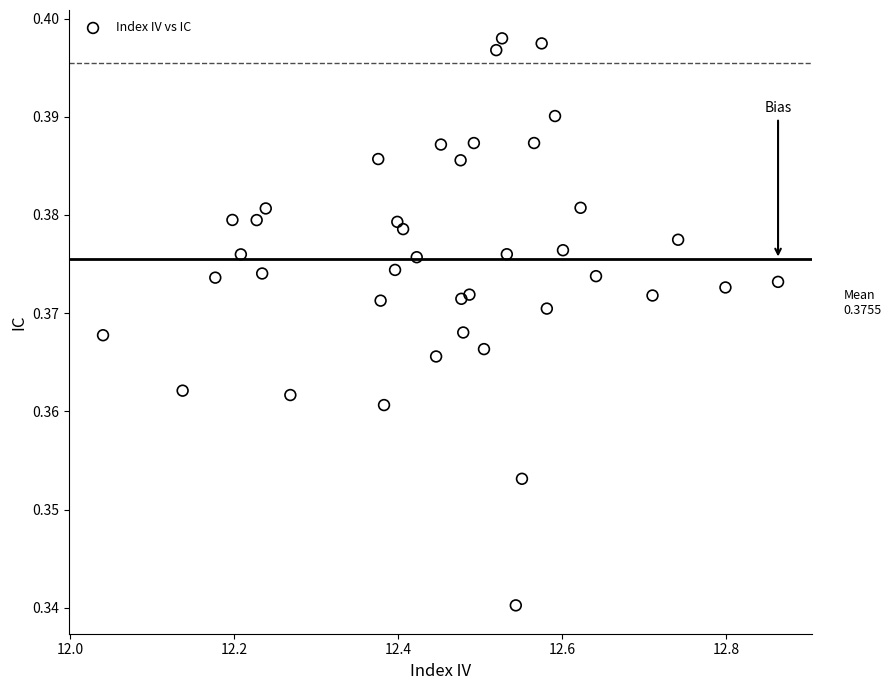

How many data points are displayed?

40